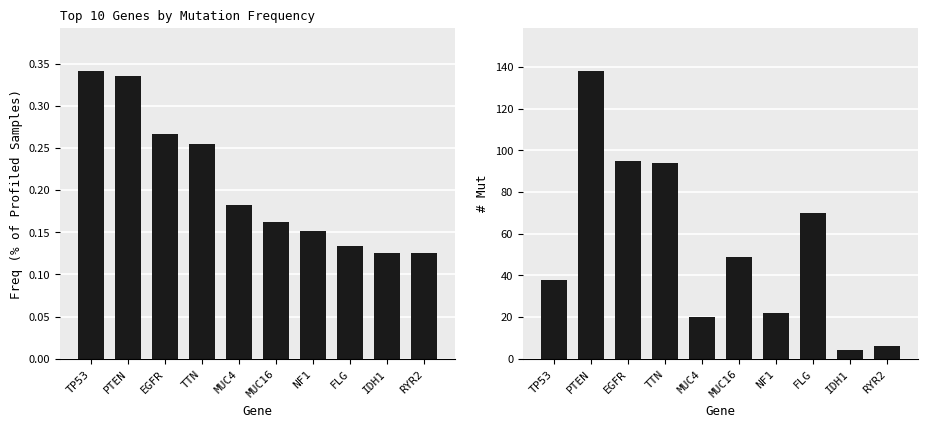

Rank the series by their average value, from lowest to highest.

Freq, # Mut